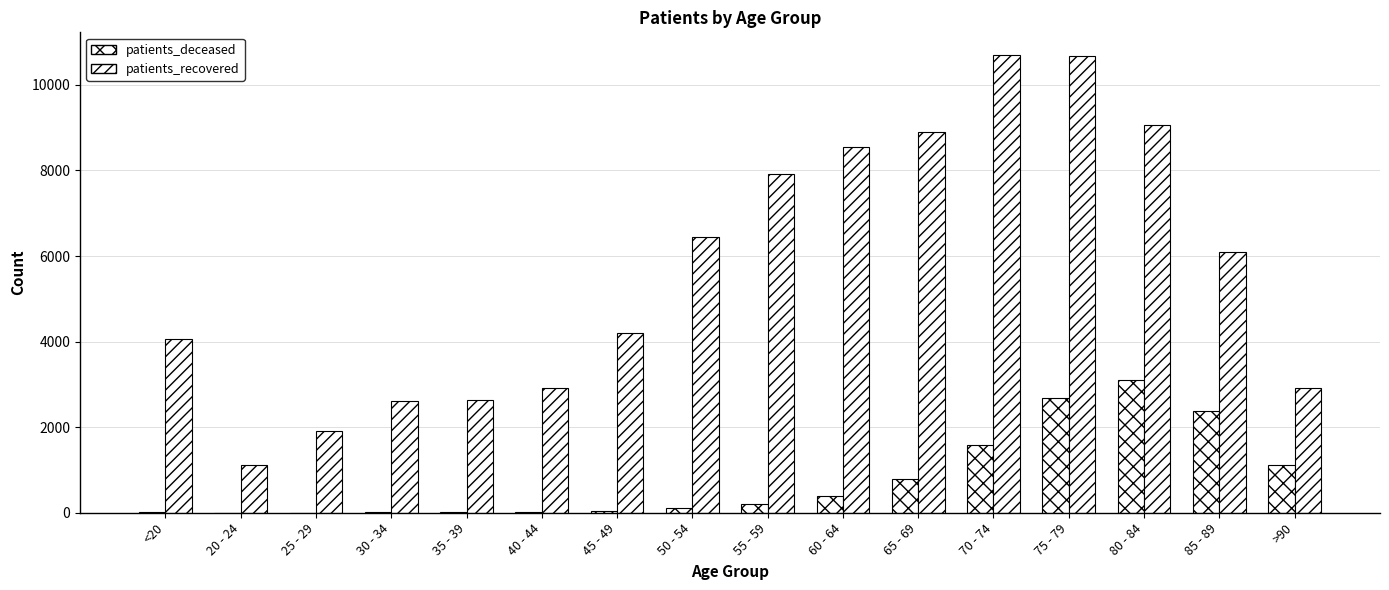

Count the number of data series in this chart.

2